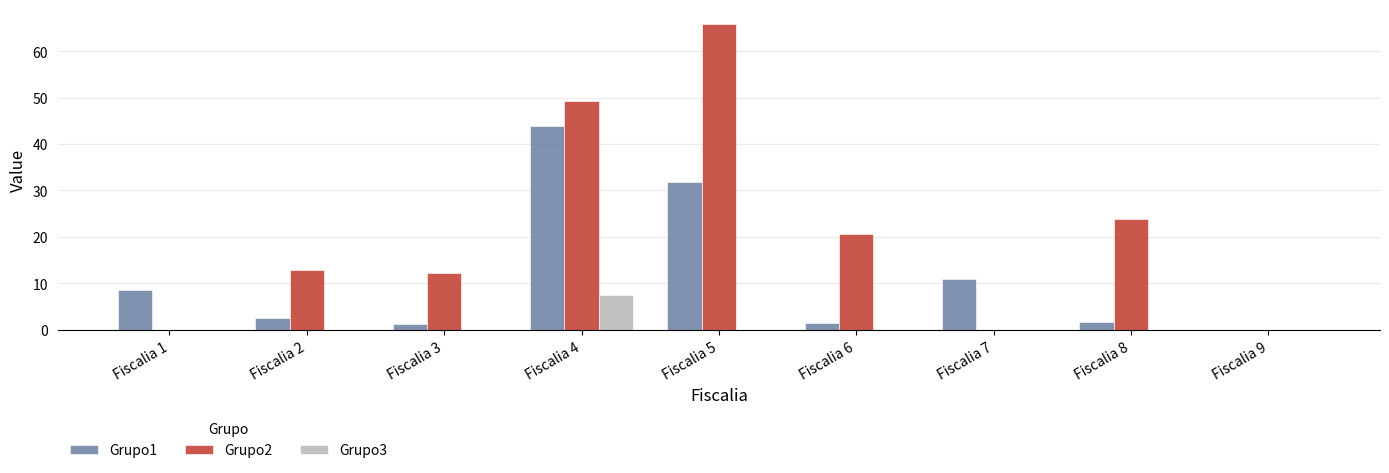

What is the difference between the Grupo1 values at Fiscalia 4 and Fiscalia 6?

42.2